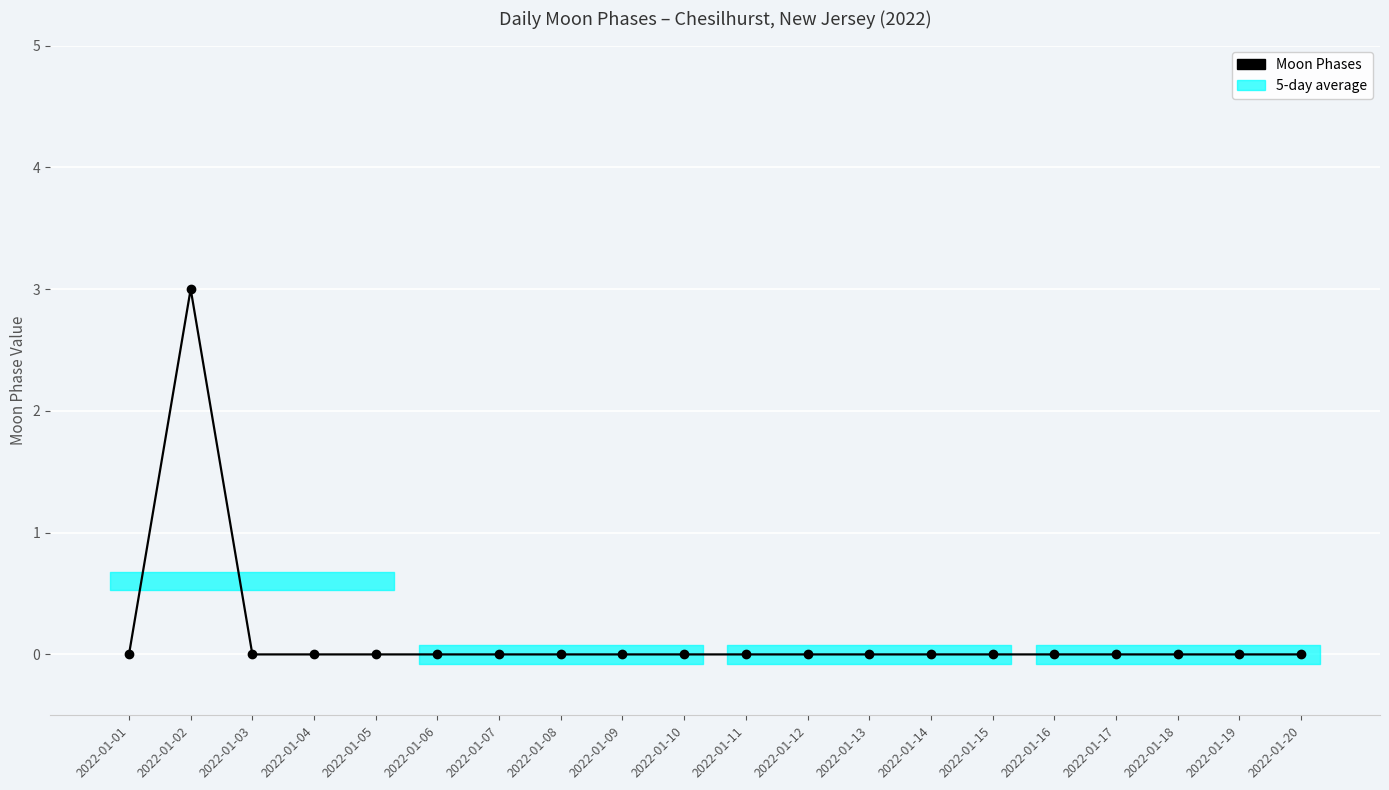

Reading left to right, transcribe all the data shown in this chart.

2022-01-01=0	2022-01-02=3	2022-01-03=0	2022-01-04=0	2022-01-05=0	2022-01-06=0	2022-01-07=0	2022-01-08=0	2022-01-09=0	2022-01-10=0	2022-01-11=0	2022-01-12=0	2022-01-13=0	2022-01-14=0	2022-01-15=0	2022-01-16=0	2022-01-17=0	2022-01-18=0	2022-01-19=0	2022-01-20=0